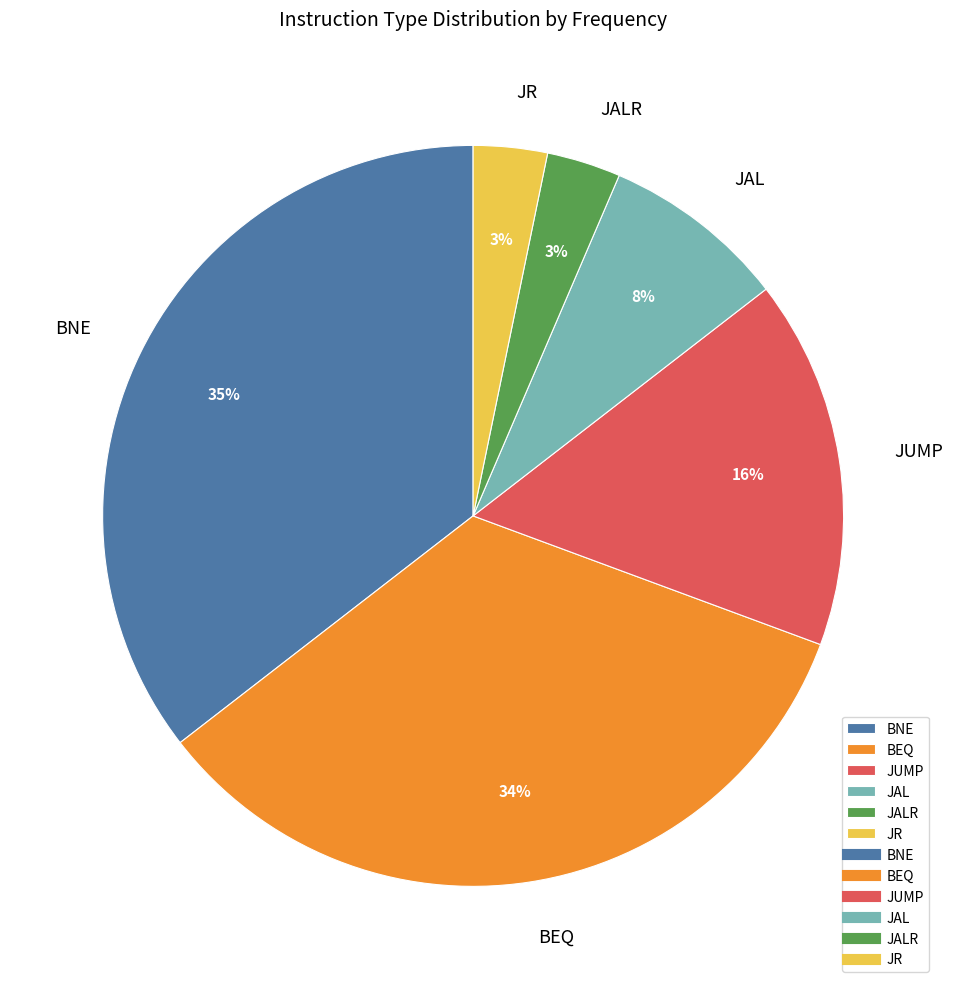

Is the sum of JALR and BNE greater than half?

No